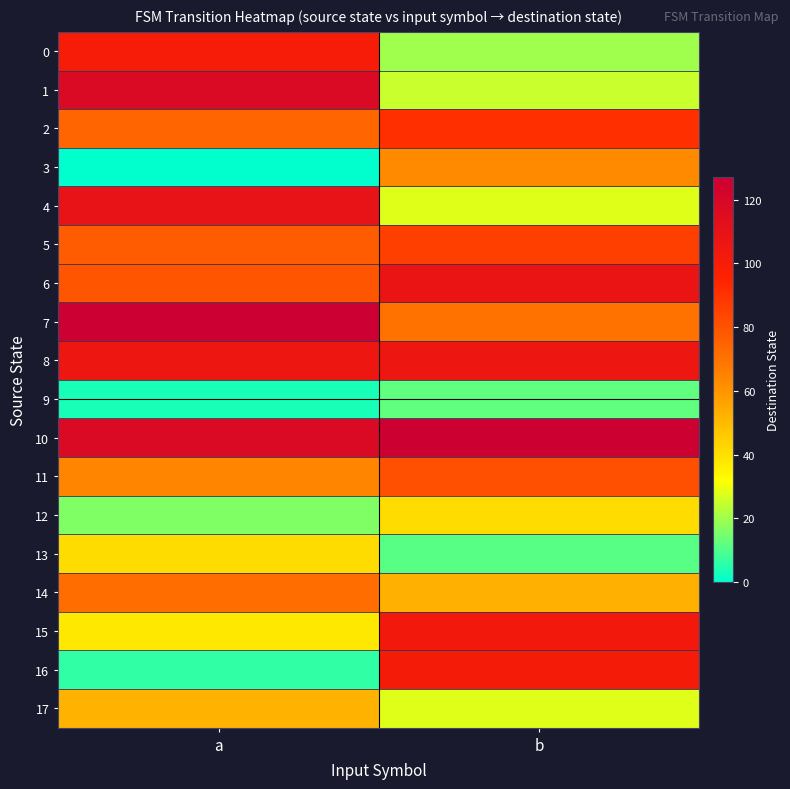

What is the difference between the highest and lowest values at a?

127